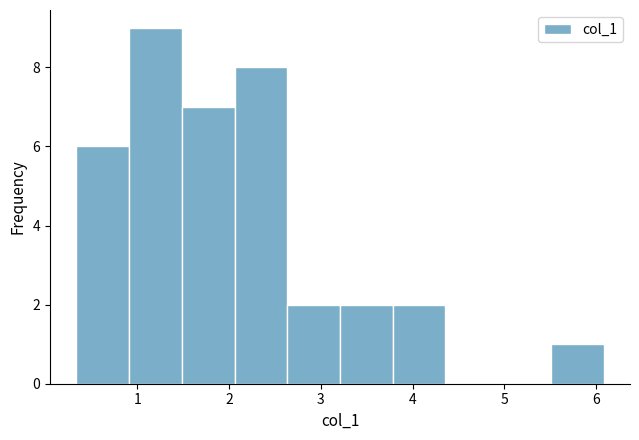

Reading left to right, transcribe this chart: for each bar, give the range it covers on the x-axis and its height. Neither the bar edges nor the heights are printed on the chart, so give them approximately, as read against the axes.

0.3 to 0.9: 6
0.9 to 1.5: 9
1.5 to 2.1: 7
2.1 to 2.6: 8
2.6 to 3.2: 2
3.2 to 3.8: 2
3.8 to 4.4: 2
4.4 to 4.9: 0
4.9 to 5.5: 0
5.5 to 6.1: 1